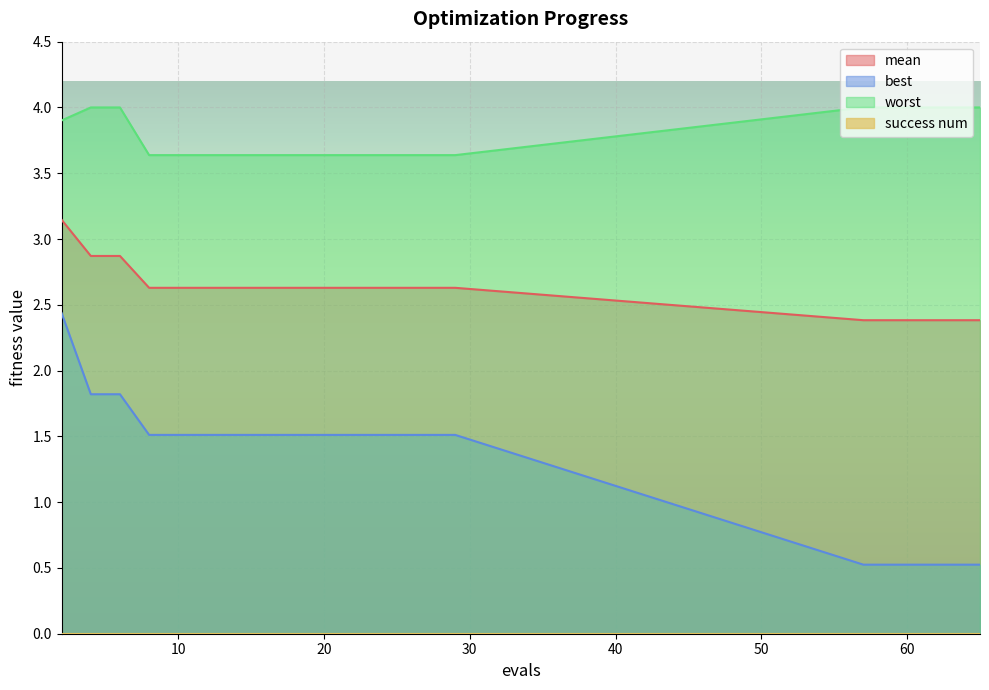

Rank the series by their average value, from lowest to highest.

best, mean, worst